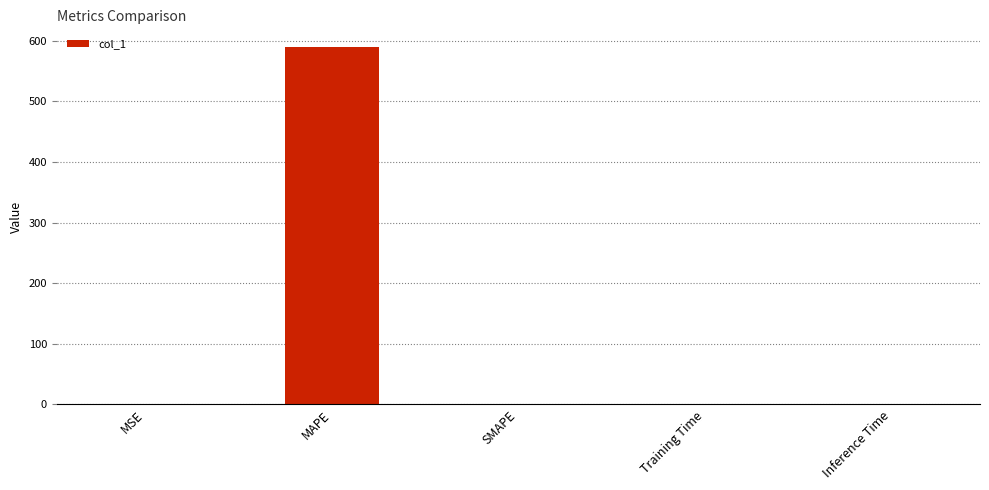

Is it true that the value at SMAPE is 0.0?

True